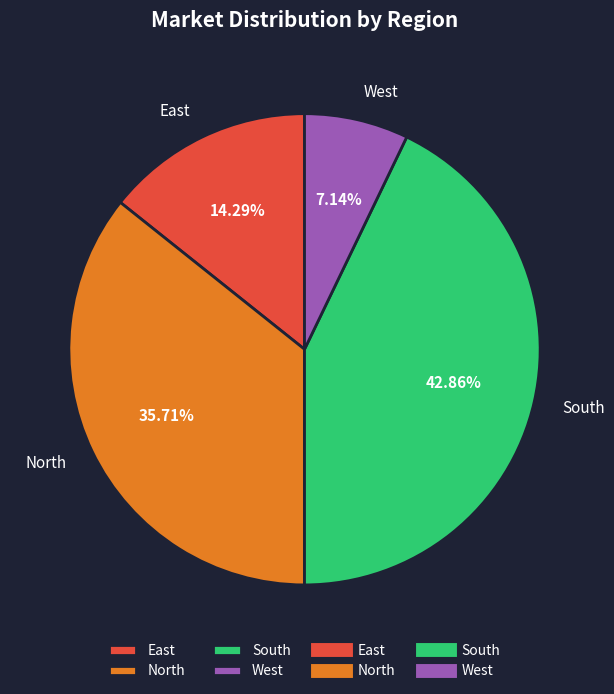

Do West and North together represent more than half of the pie?

No